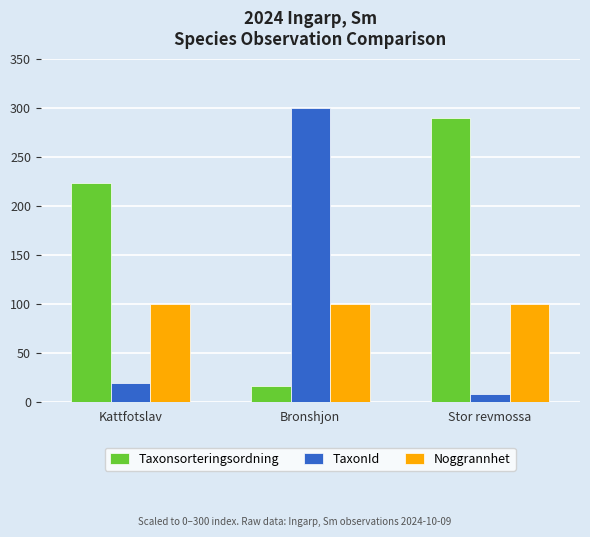

Which series has the largest total across all categories?

Taxonsorteringsordning